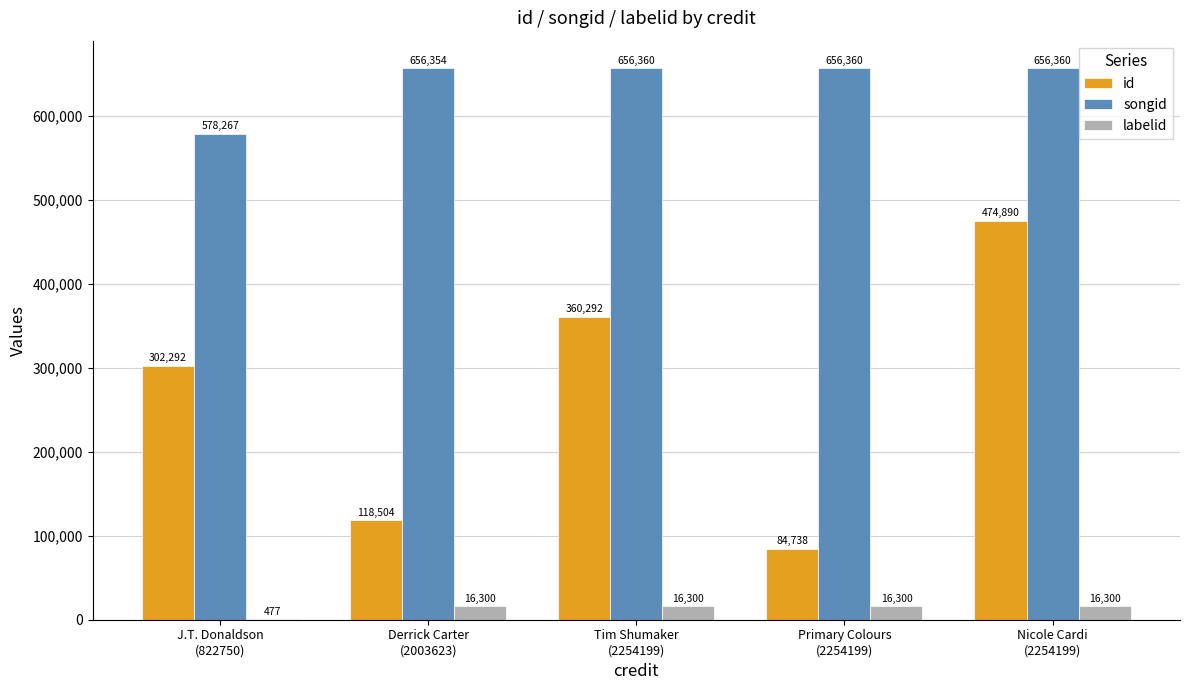

What is the maximum value shown in the chart?

656360